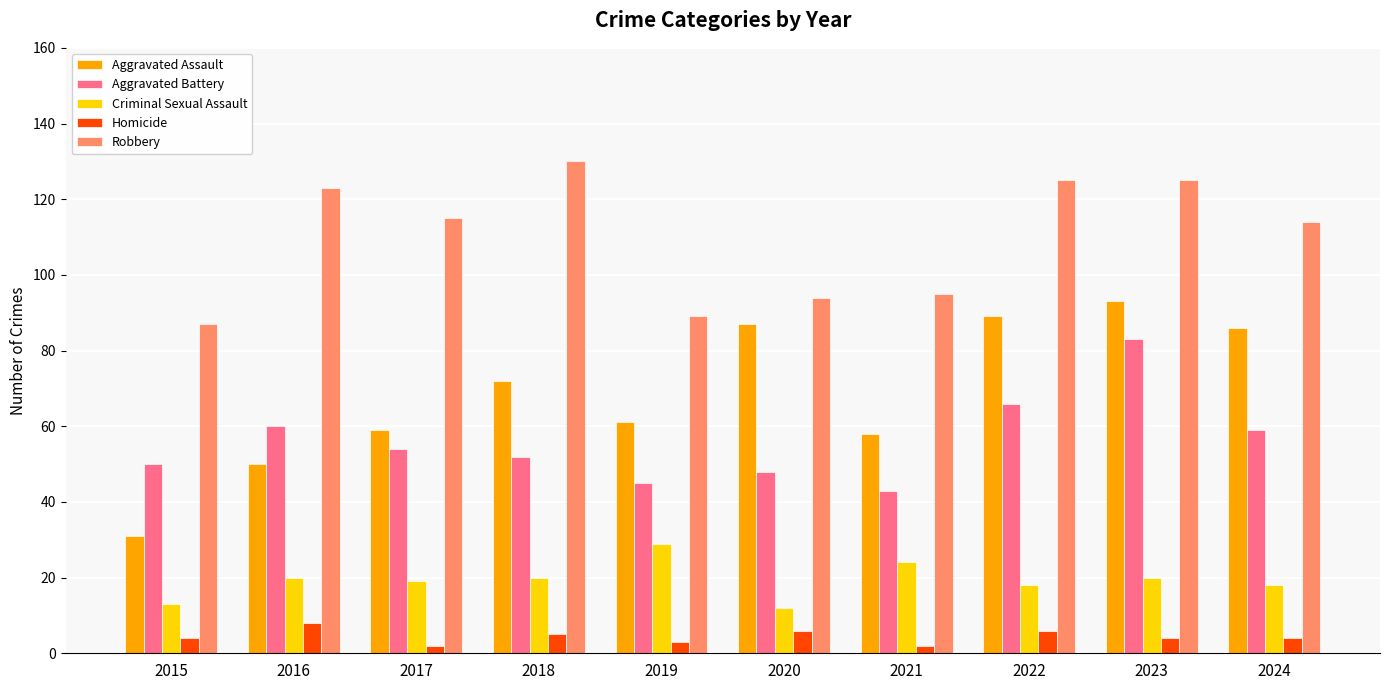

Which series has the largest total across all categories?

Robbery